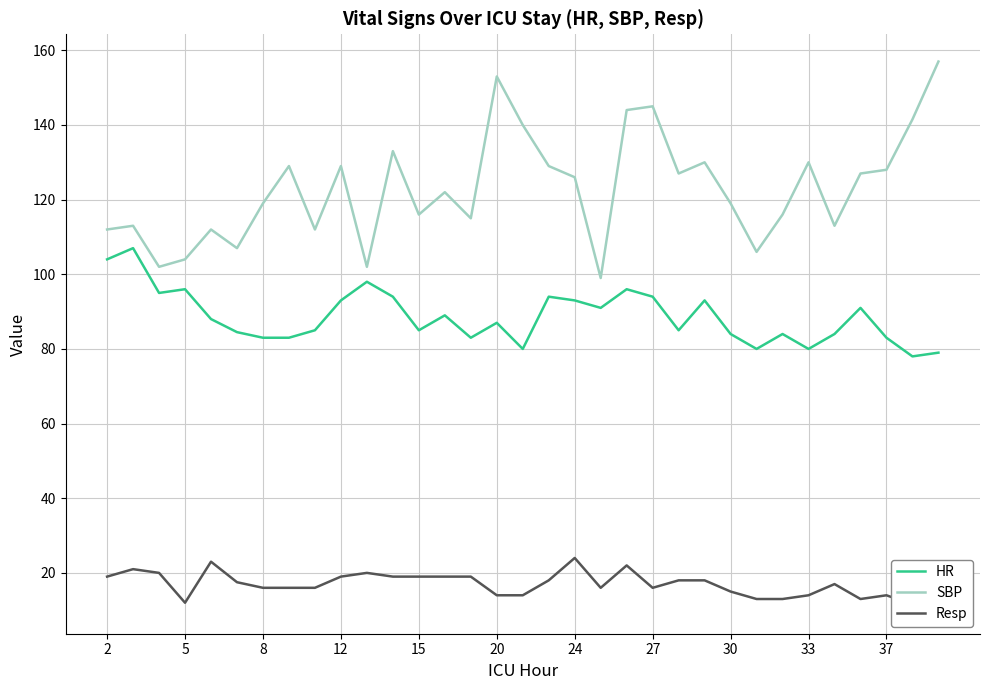

How many interior local peaks does the Resp series have?

7